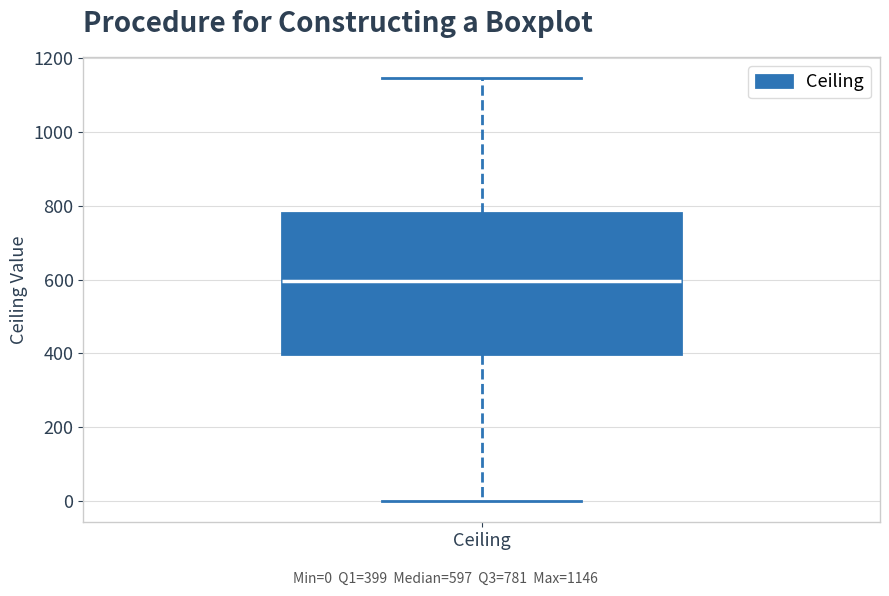

Transcribe this box plot: give where the median line is, the range the box spans, and where the two whiskers end, as read against the y-axis. The values are not printed on the chart, so give them approximately, as read against the axis.

median 600, box 400 to 780, whiskers 0 to 1140